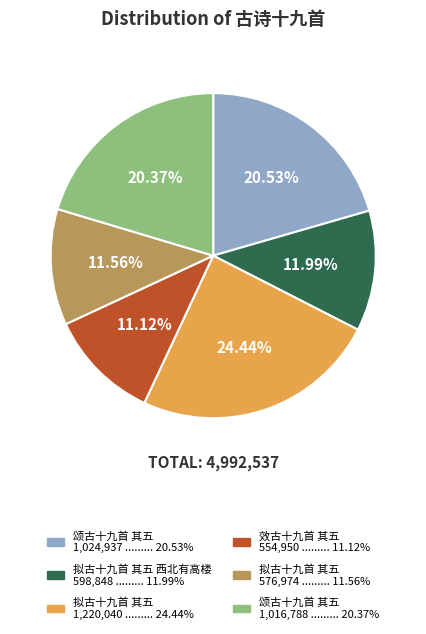

Which has a higher value, 效古十九首 其五 554,950 ......... 11.12% or 拟古十九首 其五 1,220,040 ......... 24.44%?

拟古十九首 其五 1,220,040 ......... 24.44%